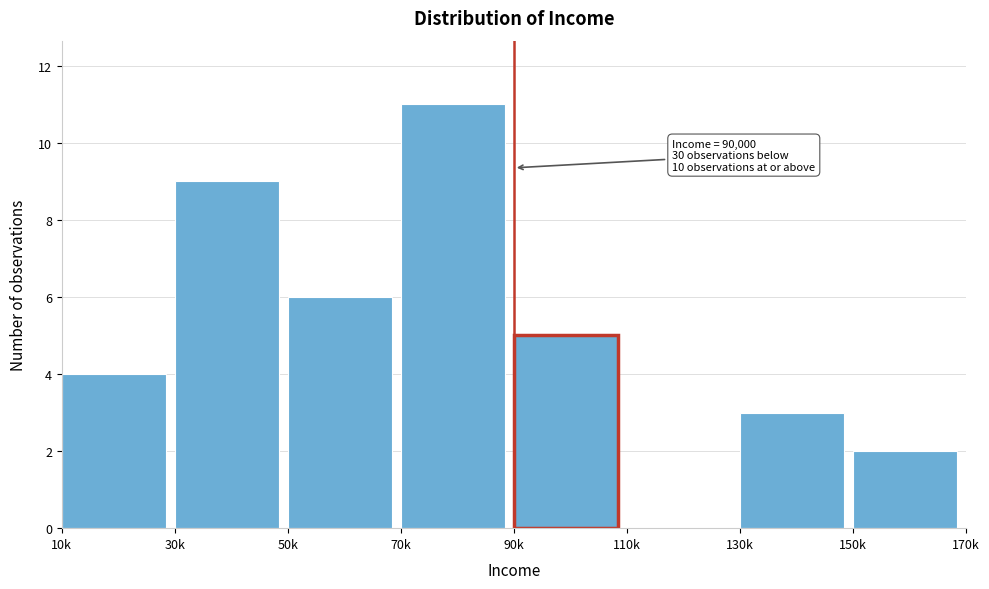

Reading right to left, transcribe all the data shown in this chart.

150k=2	130k=3	110k=0	90k=5	70k=11	50k=6	30k=9	10k=4